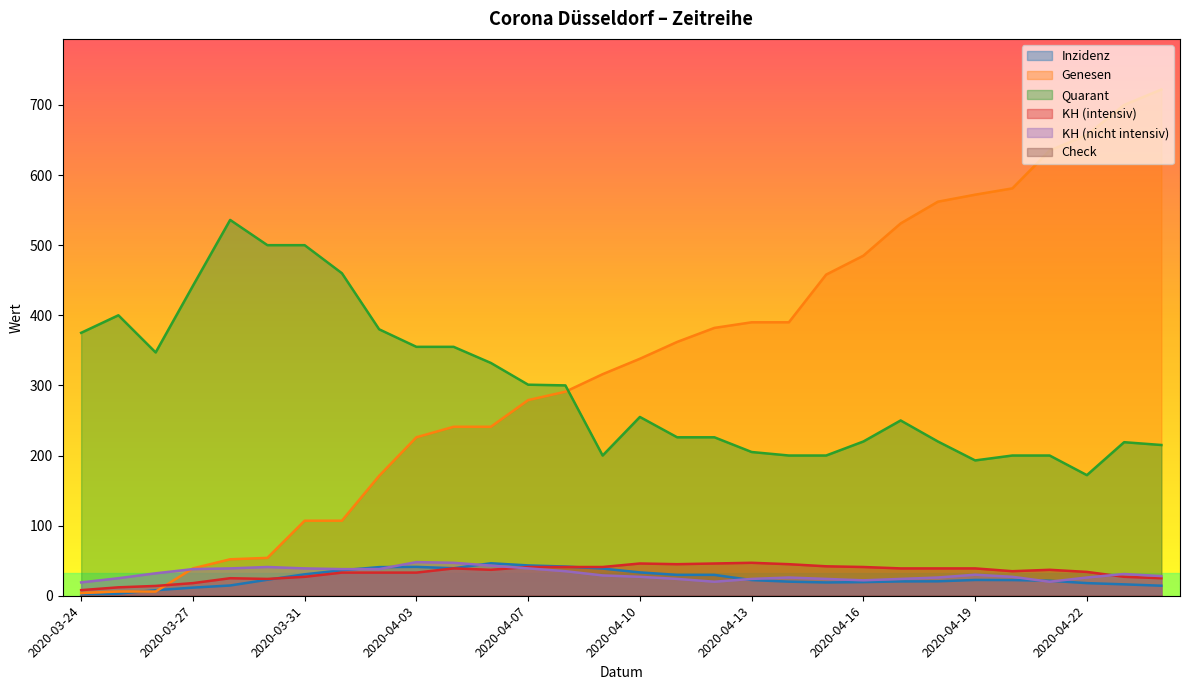

What is the average value of the Quarant series?

299.5